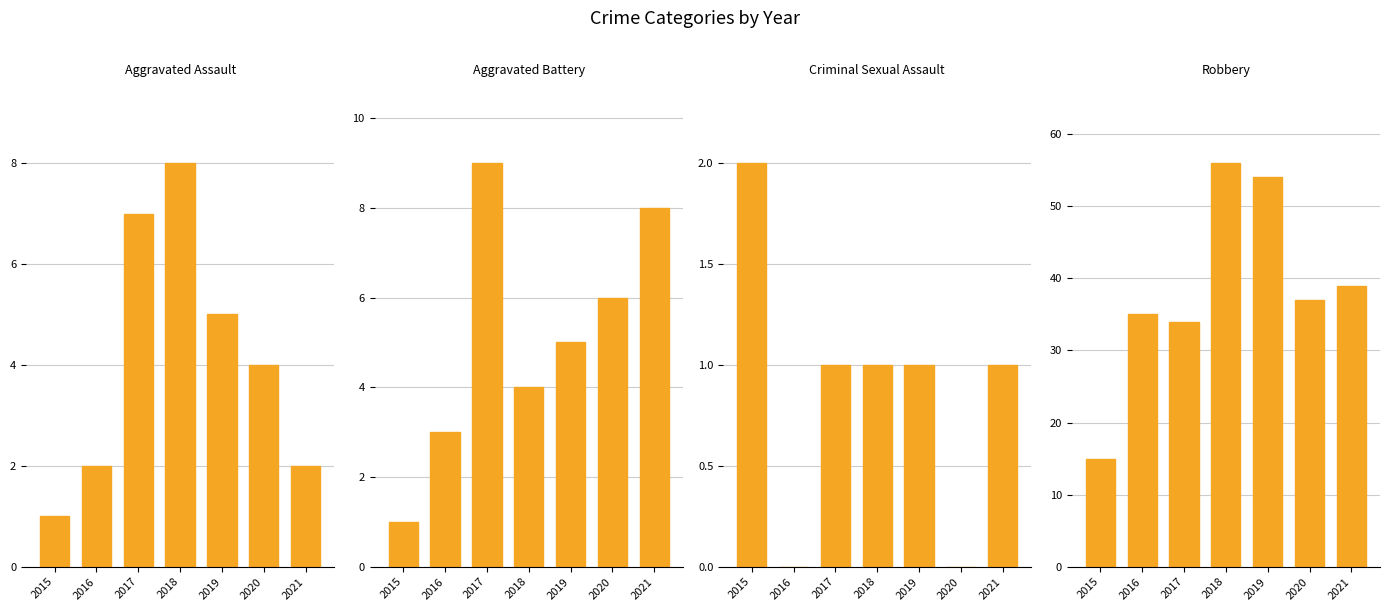

At 2020, list the series in order from largest to smallest.

Robbery, Aggravated Battery, Aggravated Assault, Criminal Sexual Assault